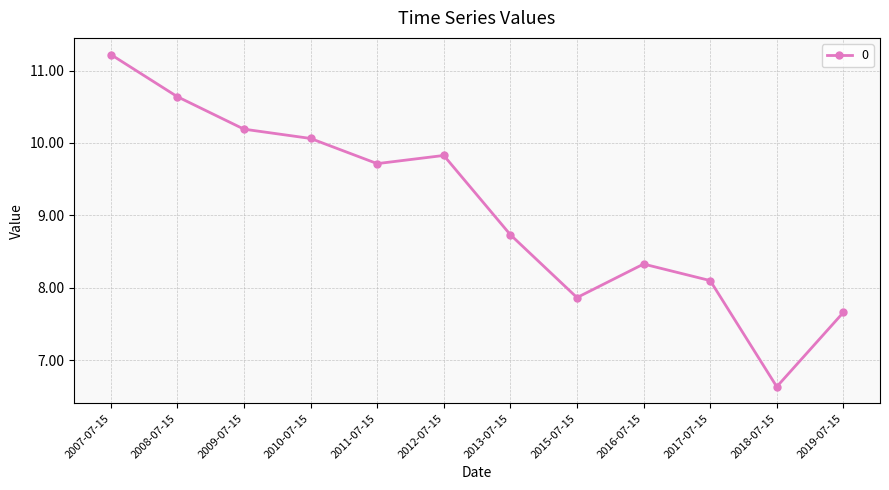

List the labels in order of value, largest first.

2007-07-15, 2008-07-15, 2009-07-15, 2010-07-15, 2012-07-15, 2011-07-15, 2013-07-15, 2016-07-15, 2017-07-15, 2015-07-15, 2019-07-15, 2018-07-15